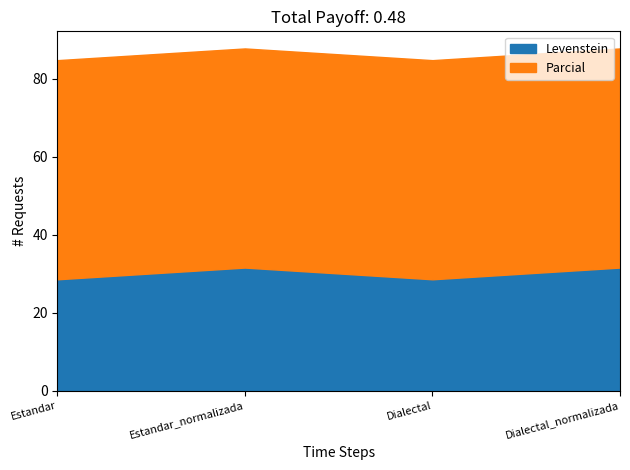

The Levenstein series shows 28.6 at Estandar. True or false?

True